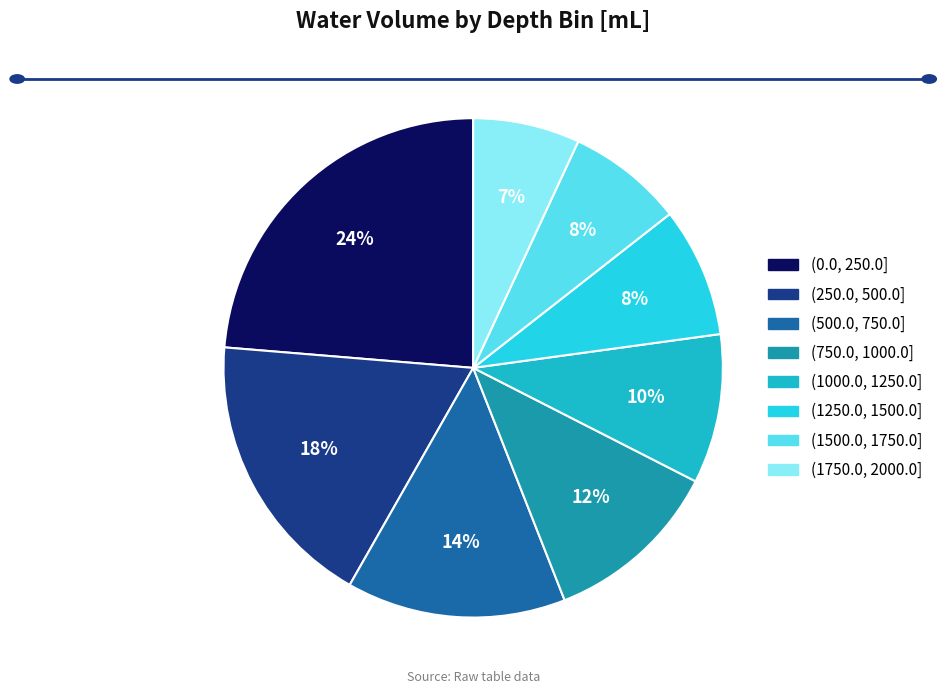

The (750.0, 1000.0] slice represents 5% of the pie. True or false?

False